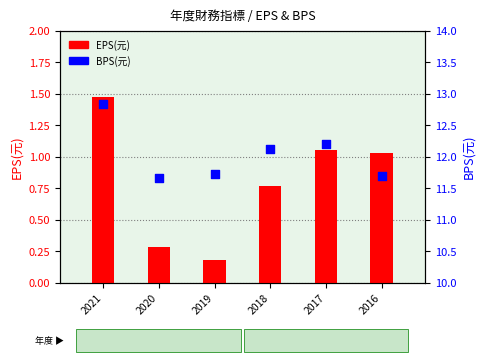

At which category is the sum across all series the highest?

2021